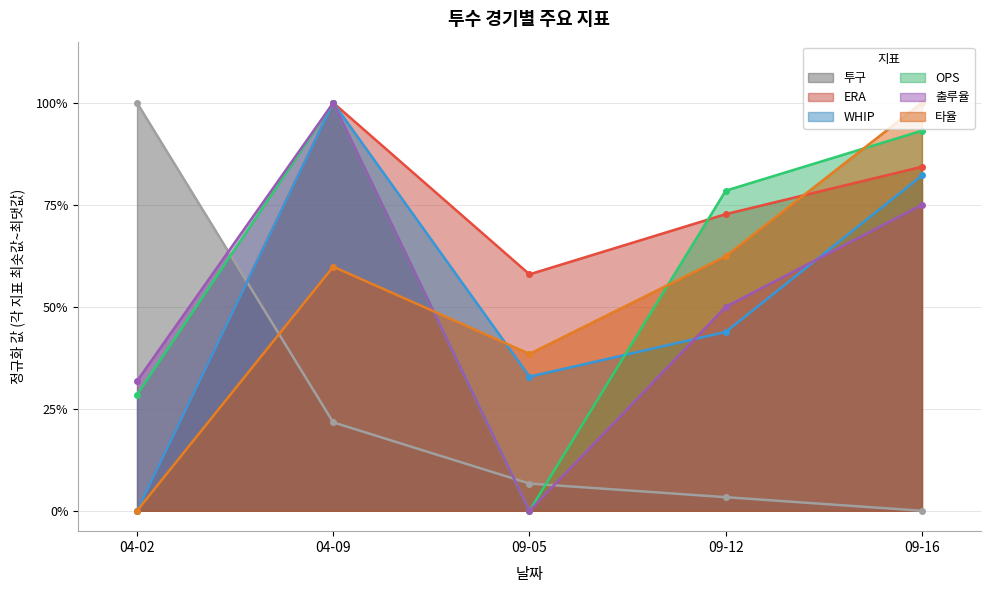

What are all the series names shown in the legend?

투구, ERA, WHIP, OPS, 출루율, 타율